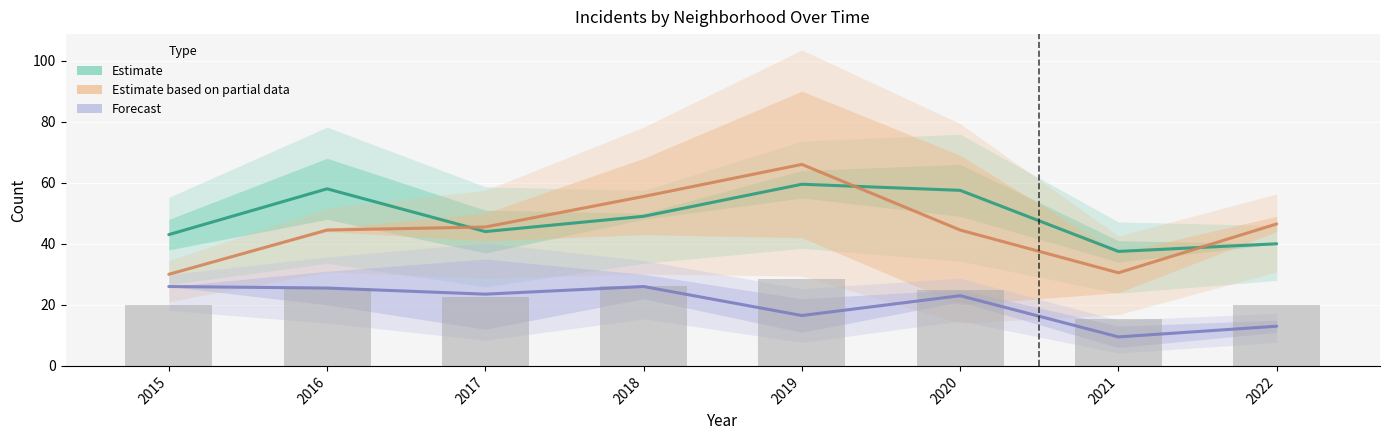

Does the chart contain any negative values?

No